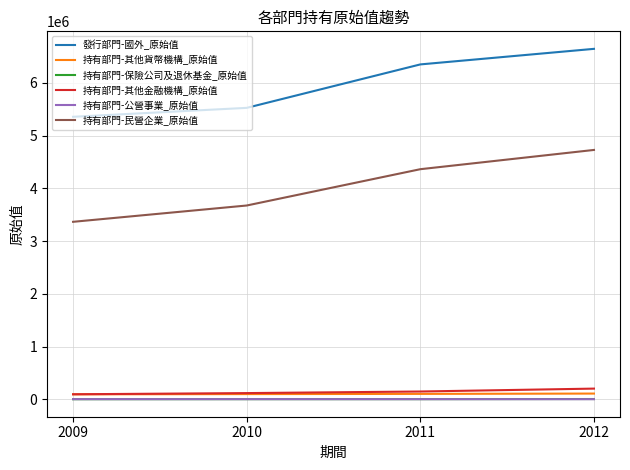

How many categories are shown in the chart?

4